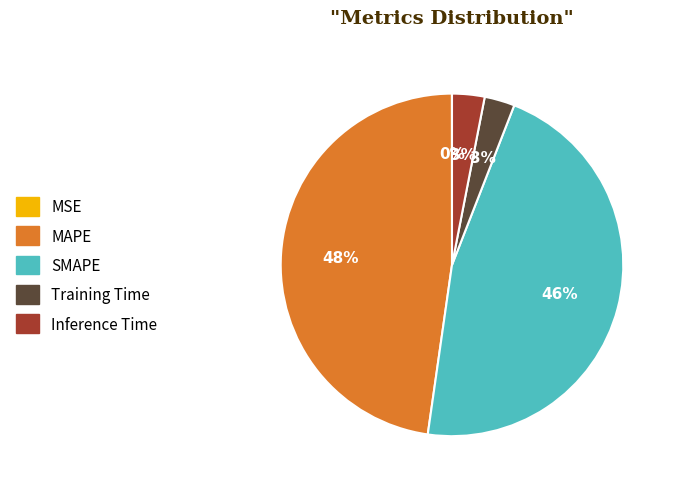

Which slice is the largest?

MAPE